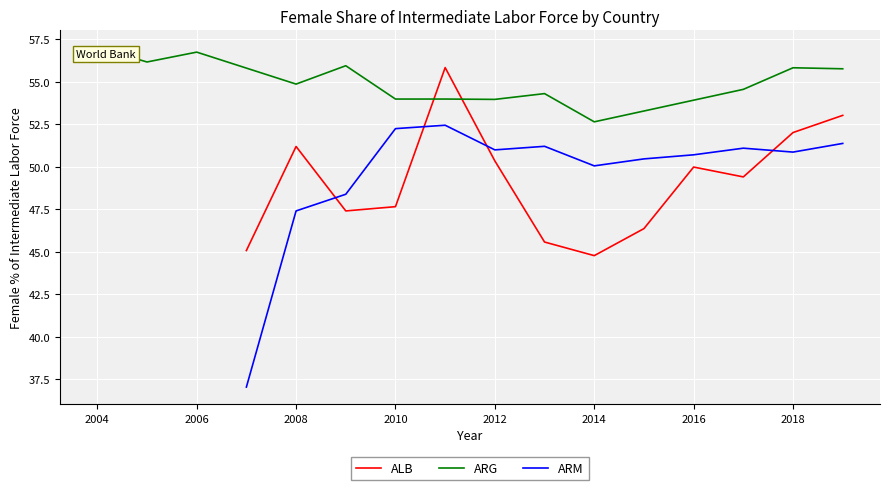

How many times do ARM and ALB cross each other?

4